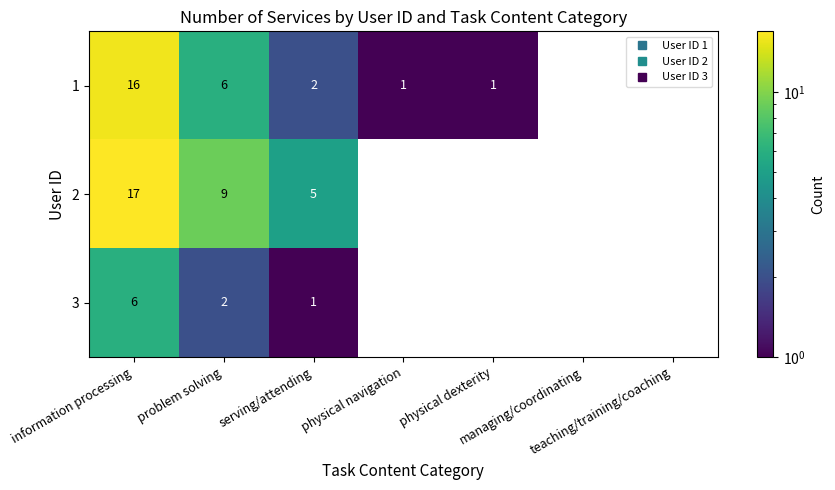

At how many categories does at least one series exceed 16?

1